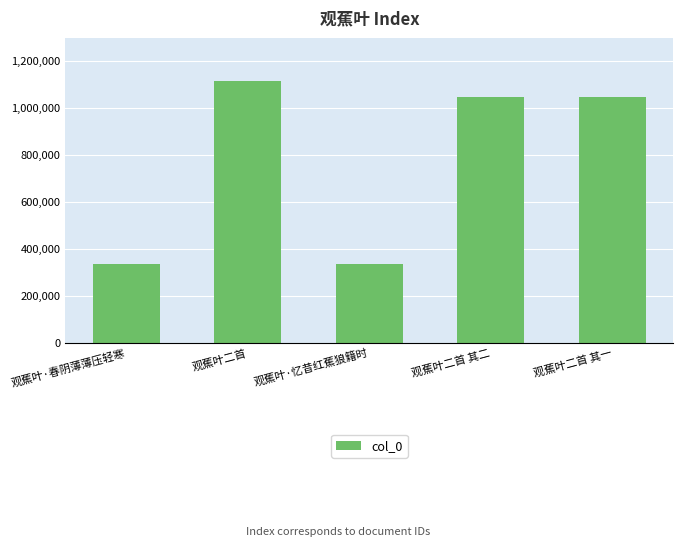

What is the difference between the second highest and second lowest values?

711976